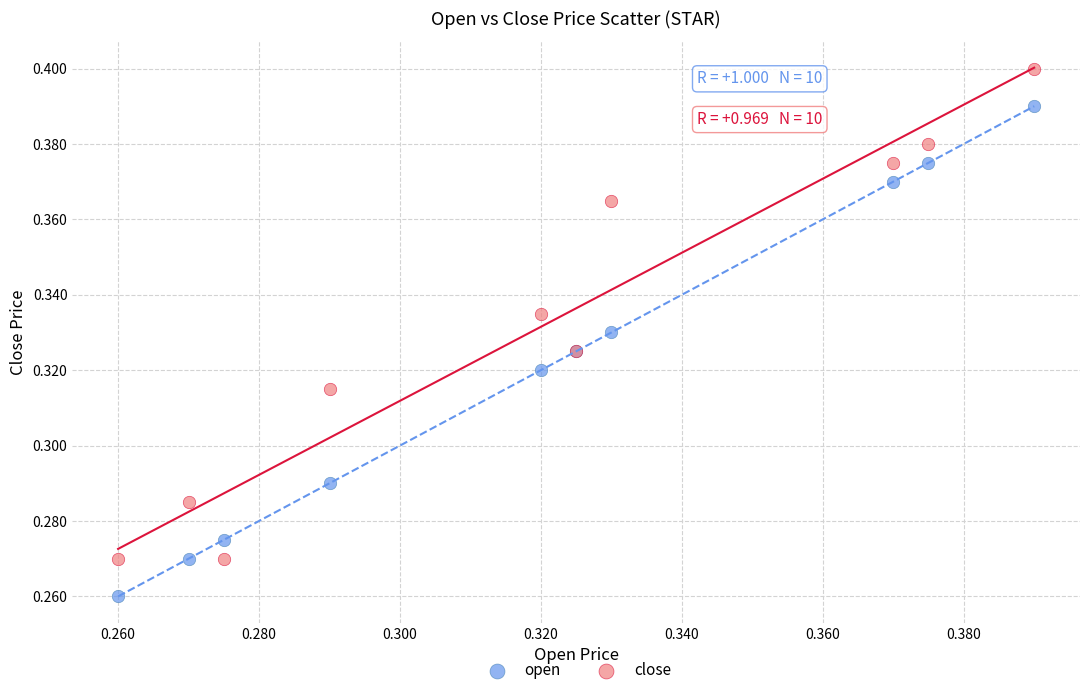

Which series contains the highest Y value?

close